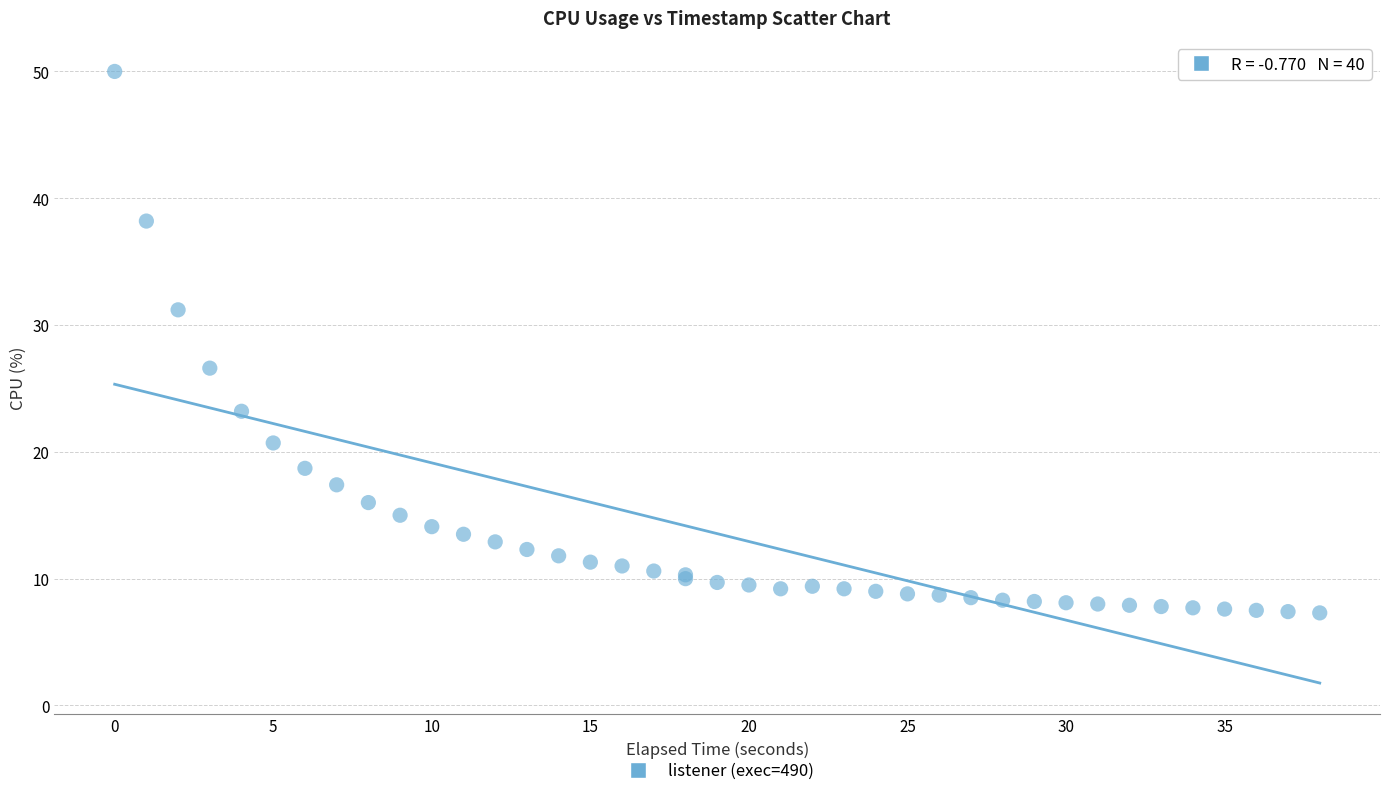

What Y value in the scatter plot is closest to 28?

26.6